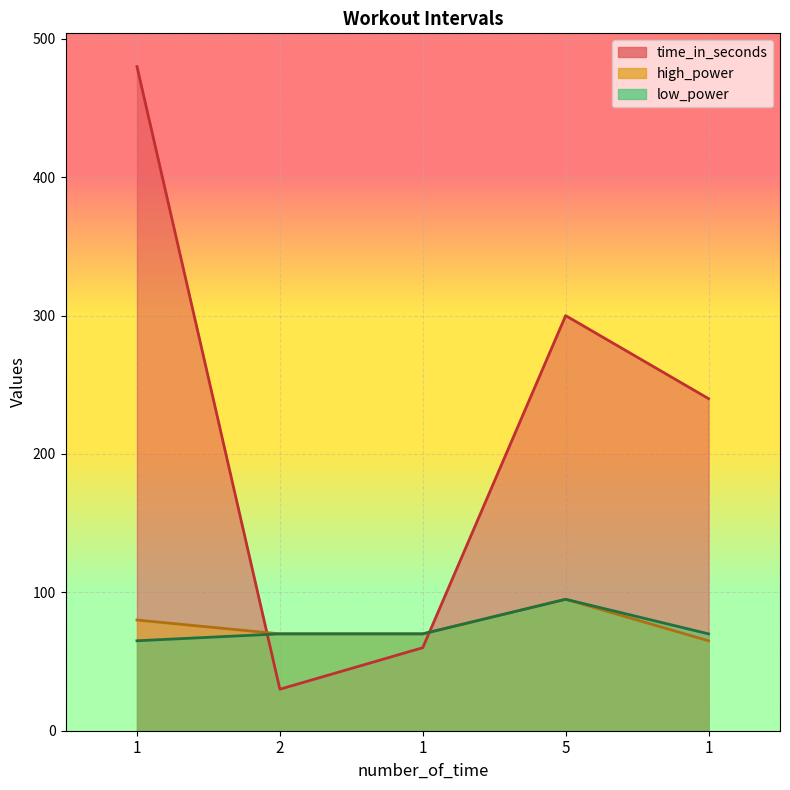

Which category has the highest value across all series?

1